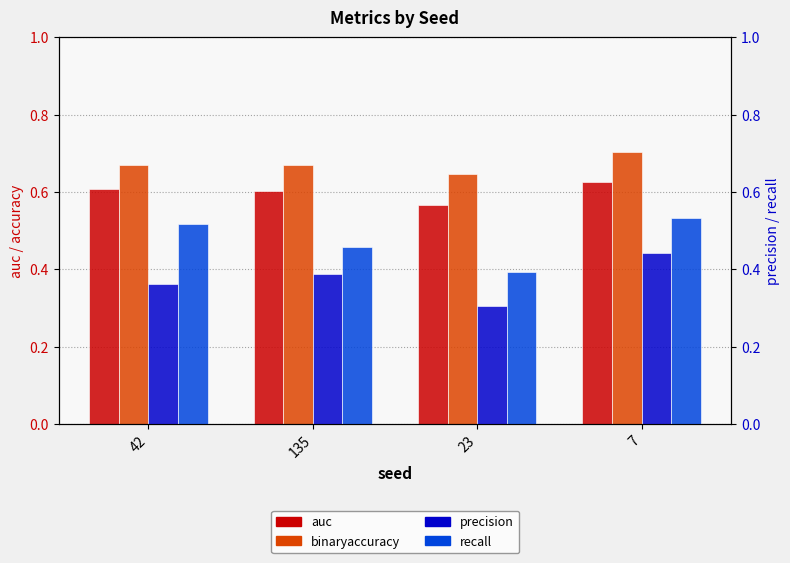

What is the average value of the binaryaccuracy series?

0.7